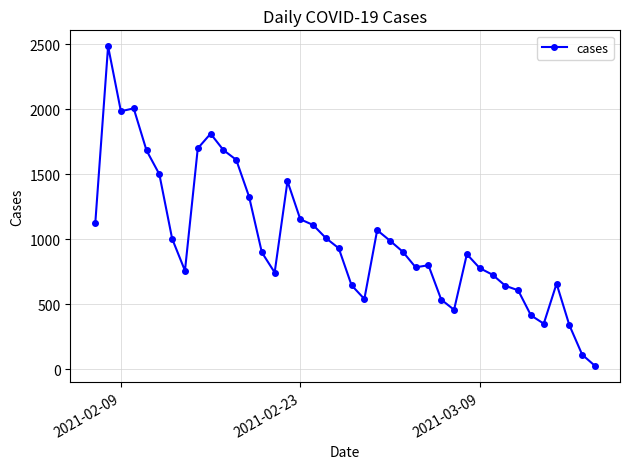

What is the difference between the maximum and minimum values?

2461